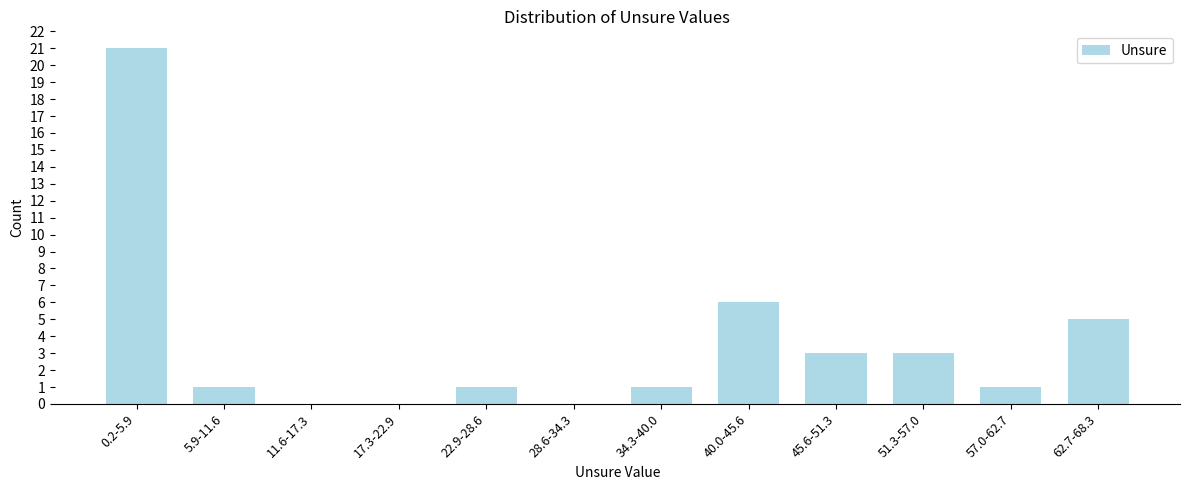

Reading left to right, transcribe all the data shown in this chart.

0.2-5.9=21	5.9-11.6=1	11.6-17.3=0	17.3-22.9=0	22.9-28.6=1	28.6-34.3=0	34.3-40.0=1	40.0-45.6=6	45.6-51.3=3	51.3-57.0=3	57.0-62.7=1	62.7-68.3=5